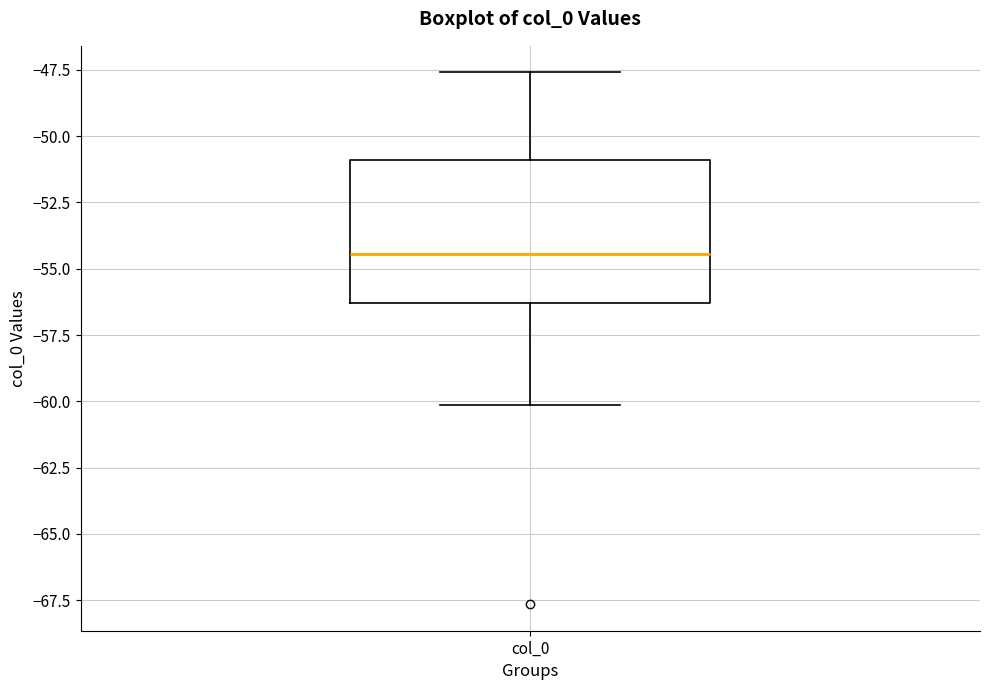

Transcribe this box plot: give where the median line is, the range the box spans, and where the two whiskers end, as read against the y-axis. The values are not printed on the chart, so give them approximately, as read against the axis.

median -54.5, box -56.5 to -51.0, whiskers -60.0 to -47.5